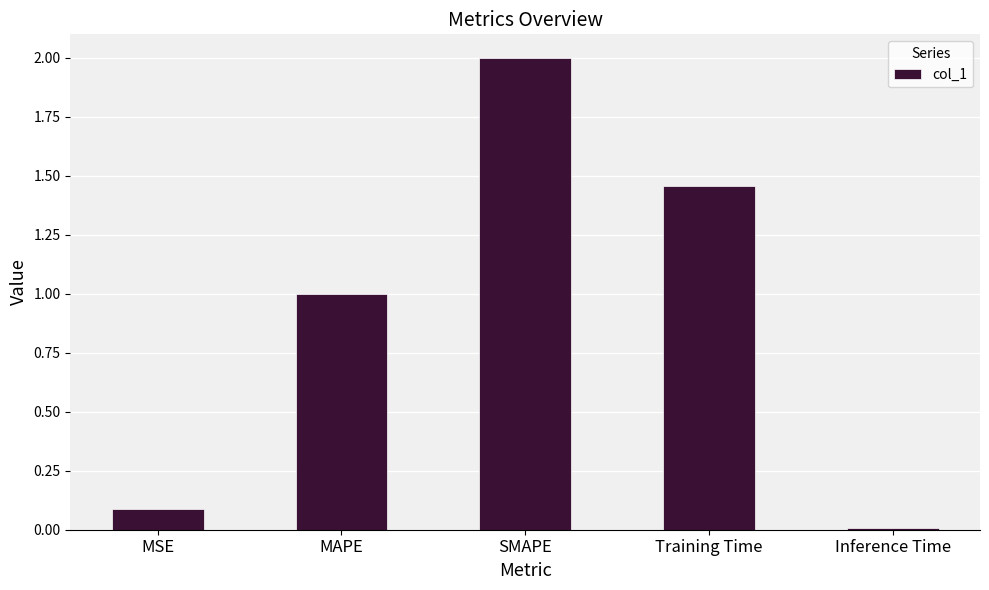

List the labels in order of value, smallest first.

Inference Time, MSE, MAPE, Training Time, SMAPE